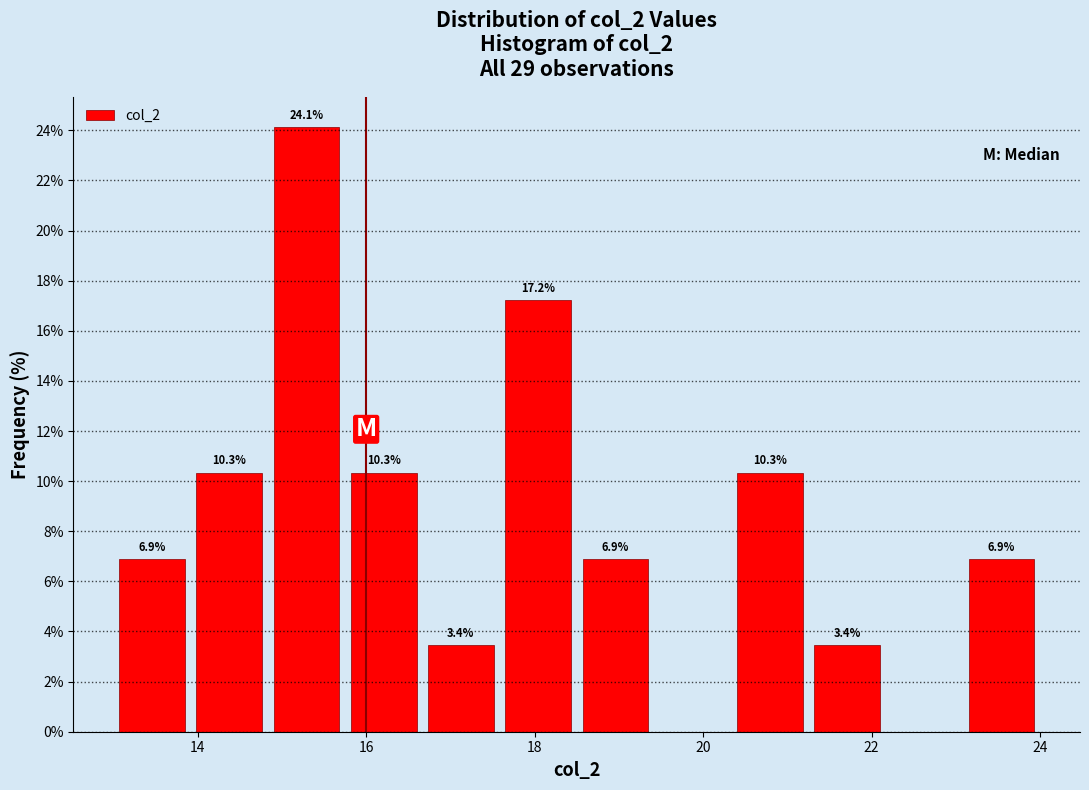

Which range on the x-axis has the tallest bar?

14.8 to 15.8